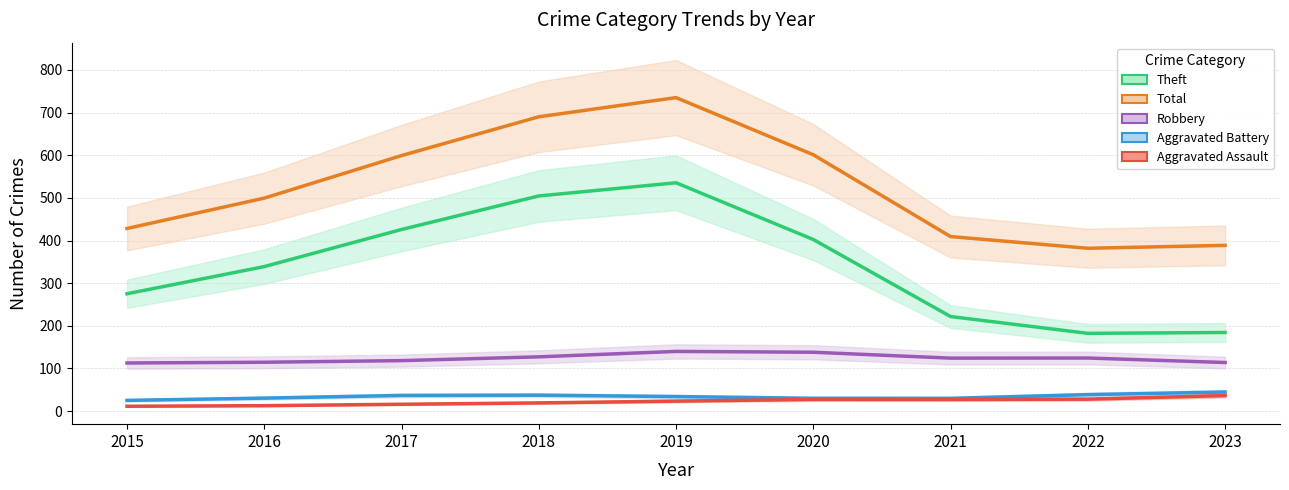

What is the total value across all series at 2022?

754.4